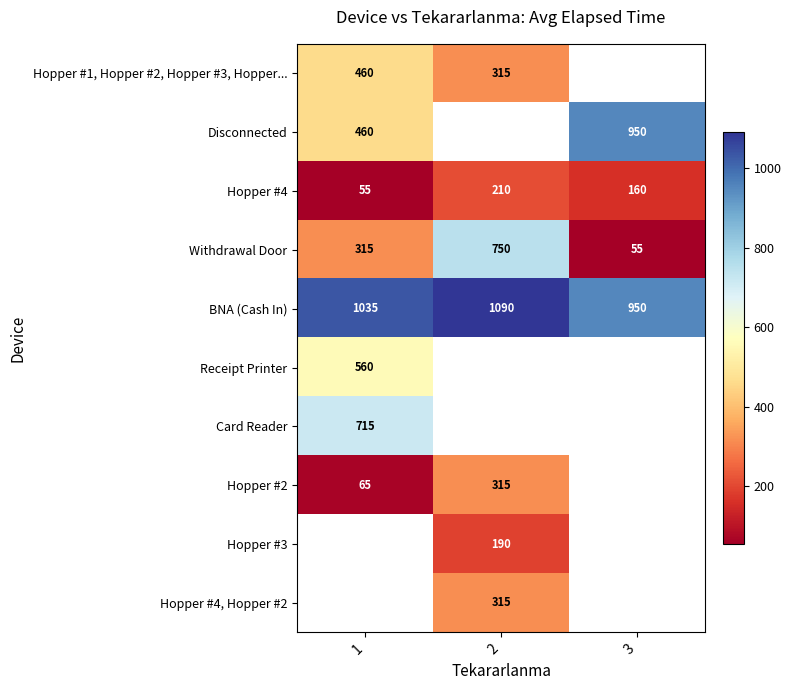

At how many categories does at least one series exceed 274?

3